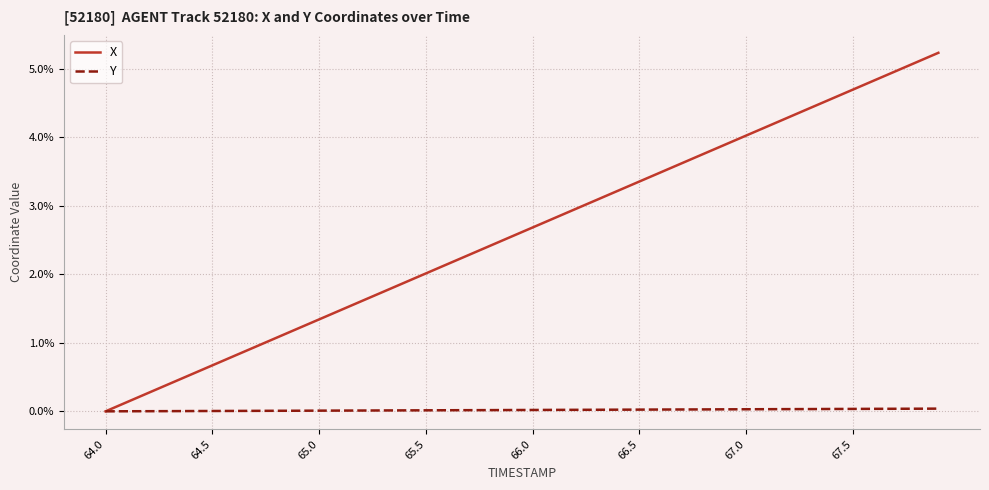

Which series has the largest total across all categories?

X